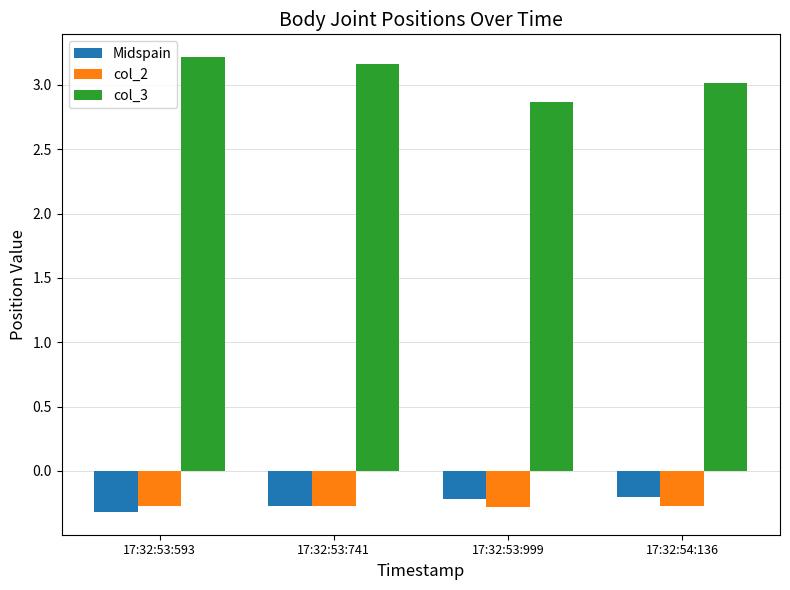

Rank the series at 17:32:53:999 from lowest to highest value.

col_2, Midspain, col_3